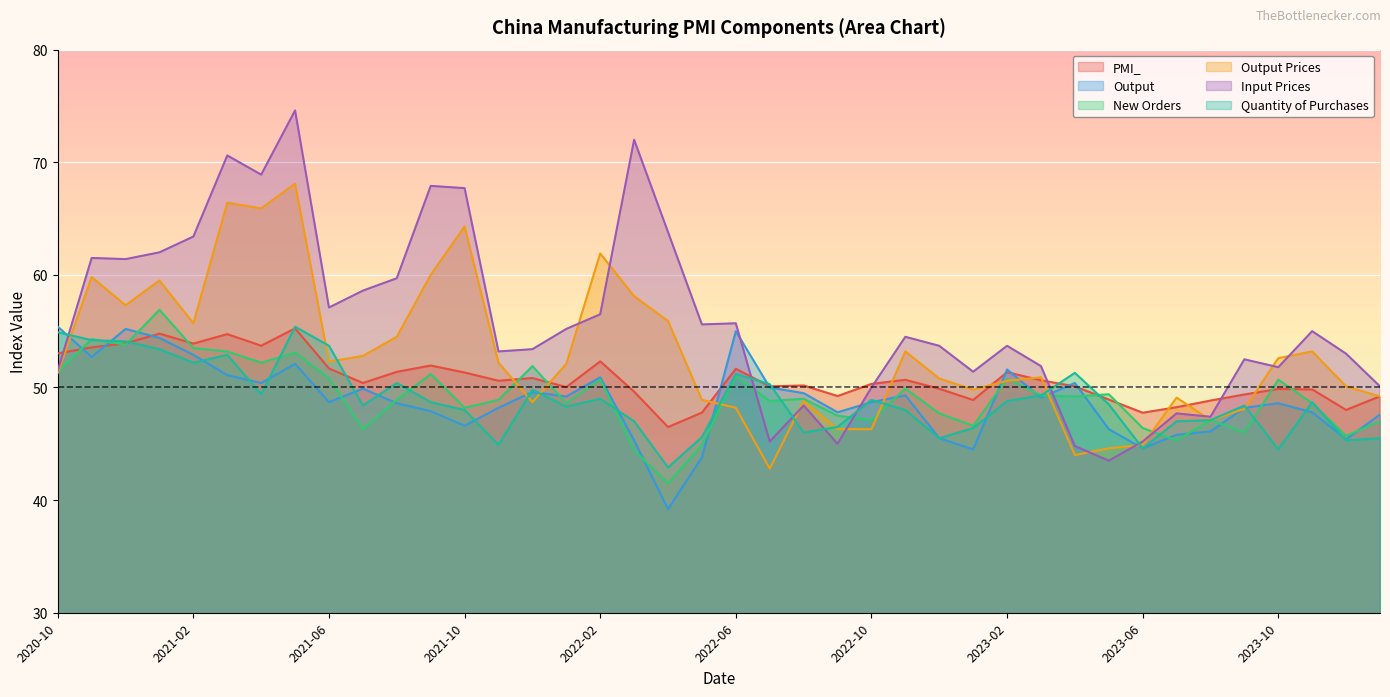

Which series has the largest total across all categories?

Input Prices